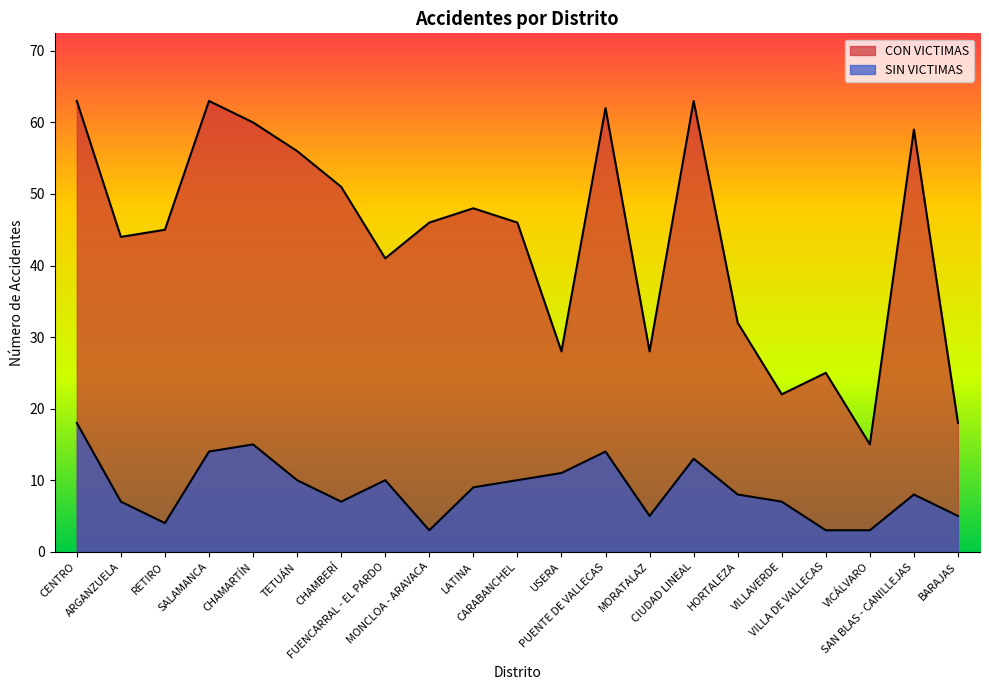

Which category has the lowest value in the CON VICTIMAS series?

VICÁLVARO